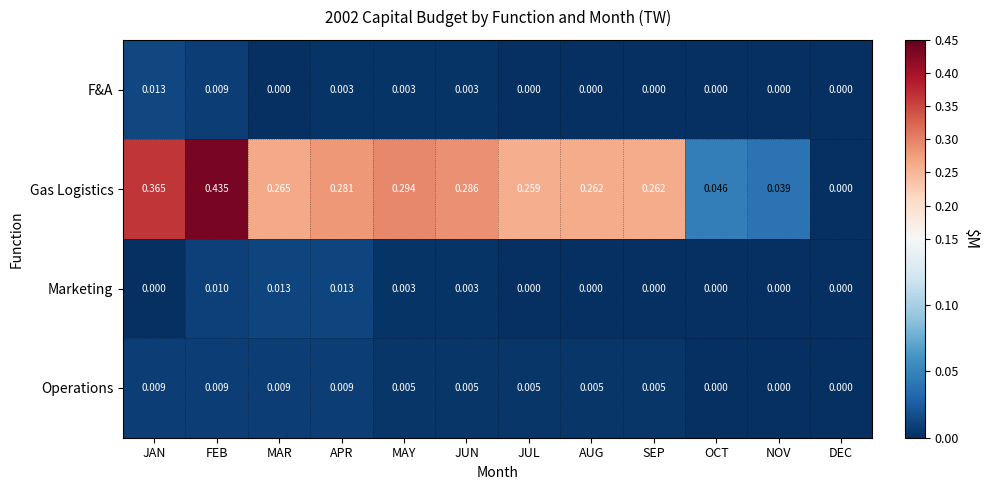

Where is Gas Logistics nearest to the value 0?

DEC